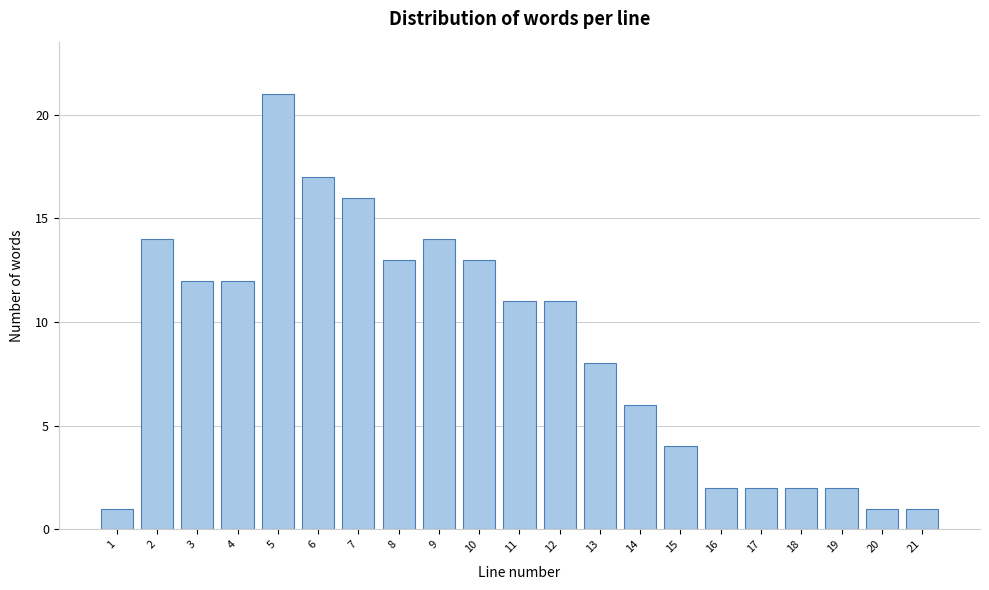

Reading right to left, what are all the values shown in this chart?

21=1	20=1	19=2	18=2	17=2	16=2	15=4	14=6	13=8	12=11	11=11	10=13	9=14	8=13	7=16	6=17	5=21	4=12	3=12	2=14	1=1